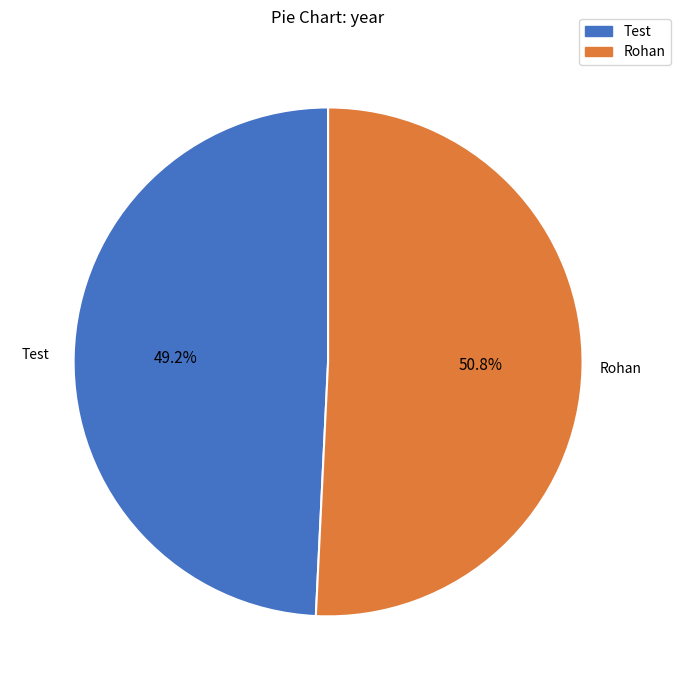

Which has a higher value, Rohan or Test?

Rohan